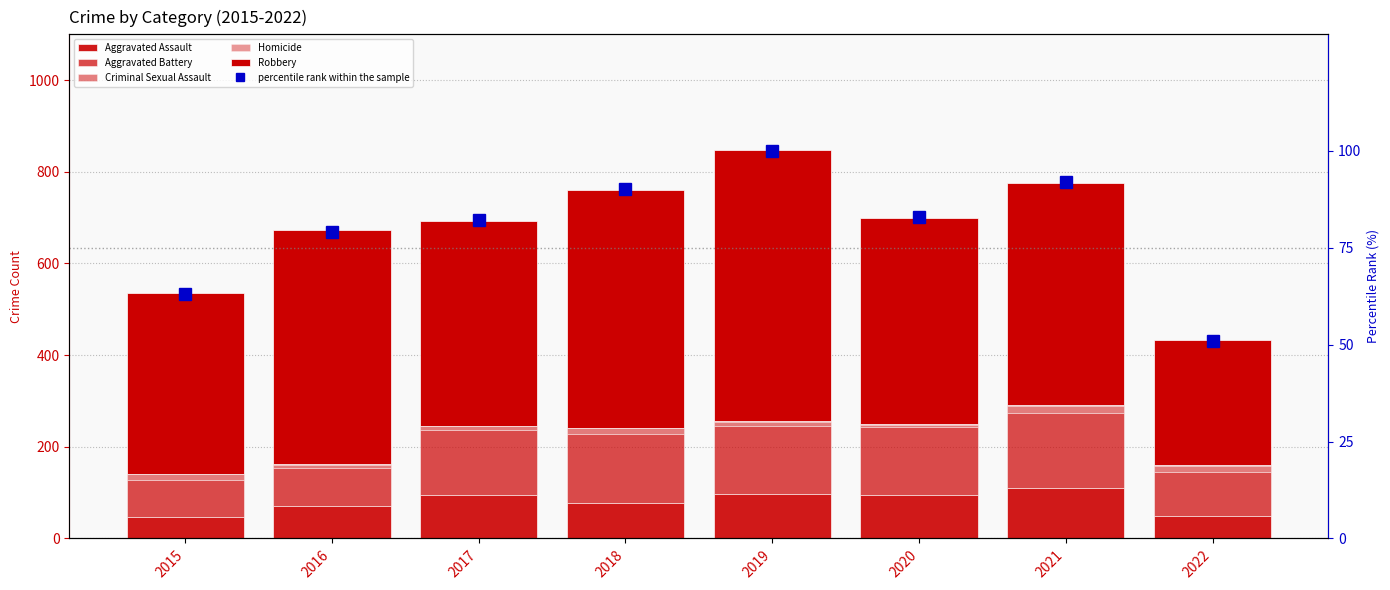

At how many categories does at least one series exceed 58?

8